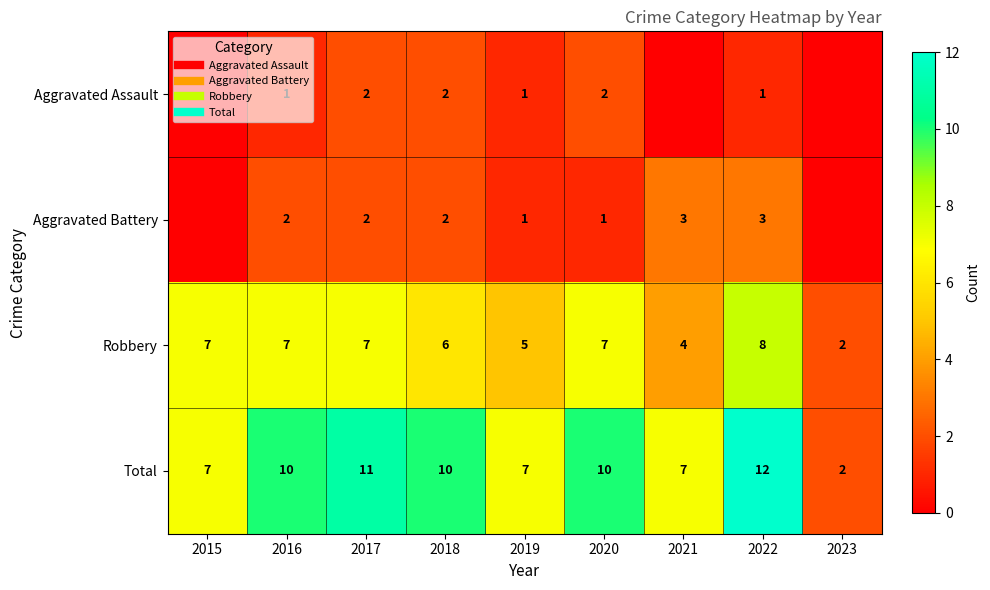

True or false: Robbery has a value of 12 at 2016.

False